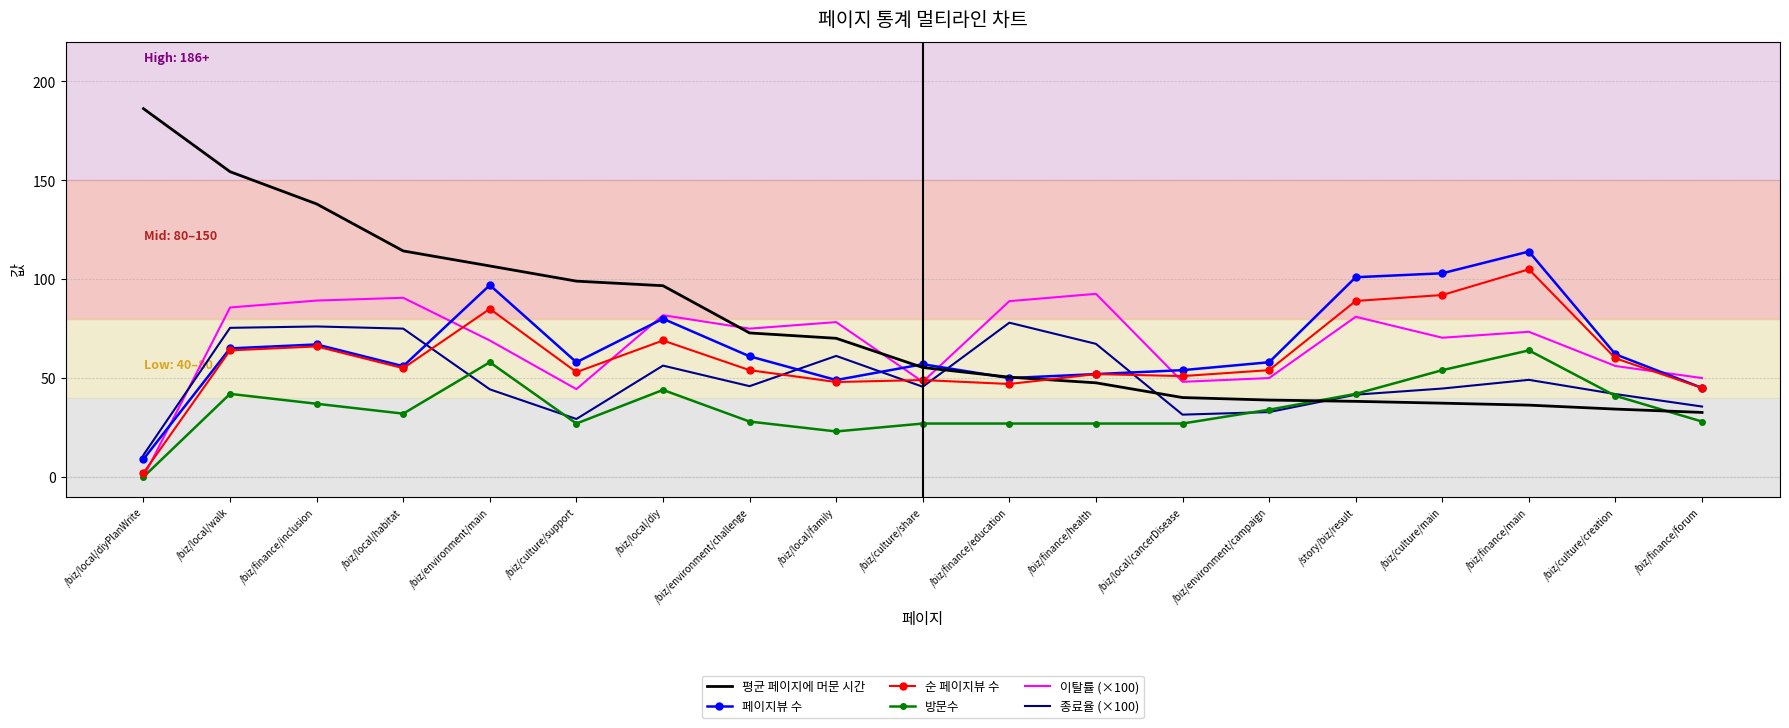

List the series in order of their peak value, highest first.

평균 페이지에 머문 시간, 페이지뷰 수, 순 페이지뷰 수, 이탈률 (×100), 종료율 (×100), 방문수